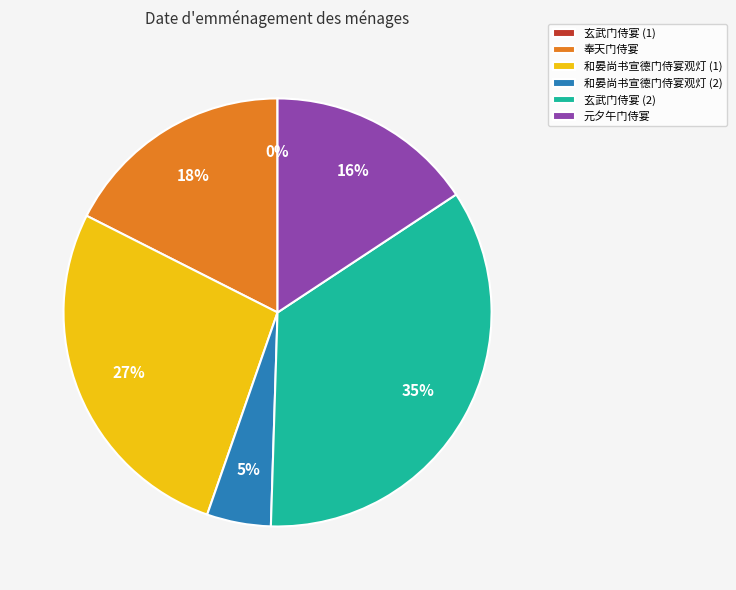

Does 奉天门侍宴 account for over 50% of the chart?

No